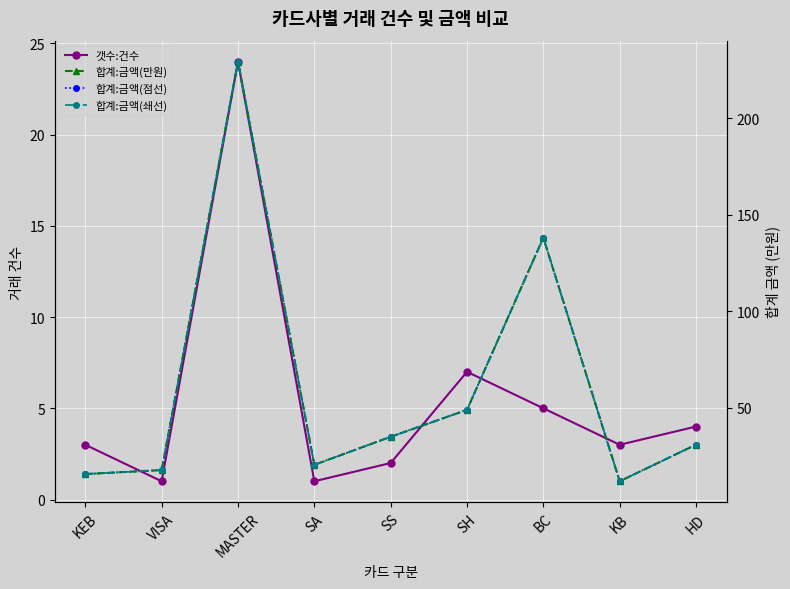

At which label does 합계:금액(점선) first exceed 31?

MASTER